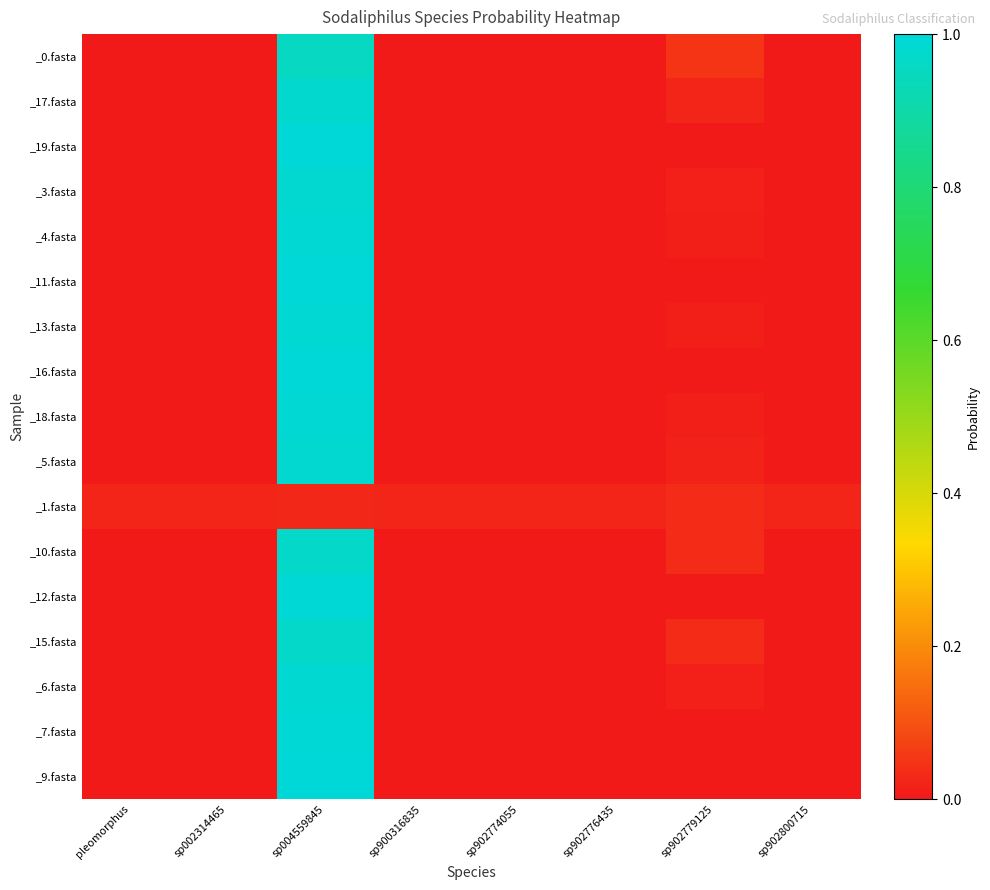

At how many categories does at least one series exceed 0?

8